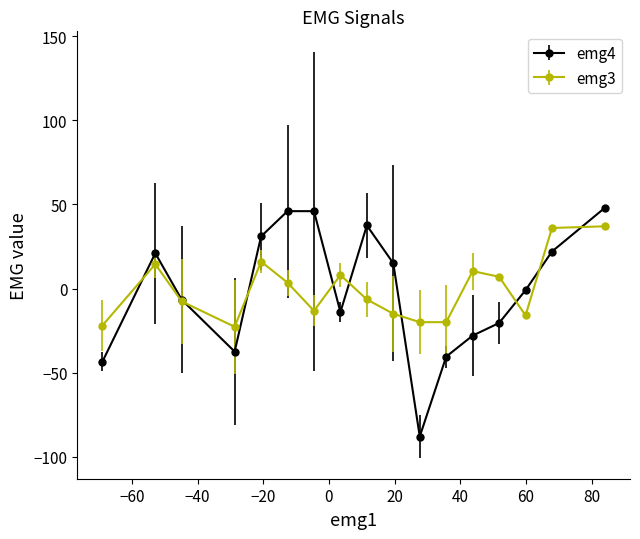

What is the difference between the maximum and second lowest values in the emg3 series?

59.0